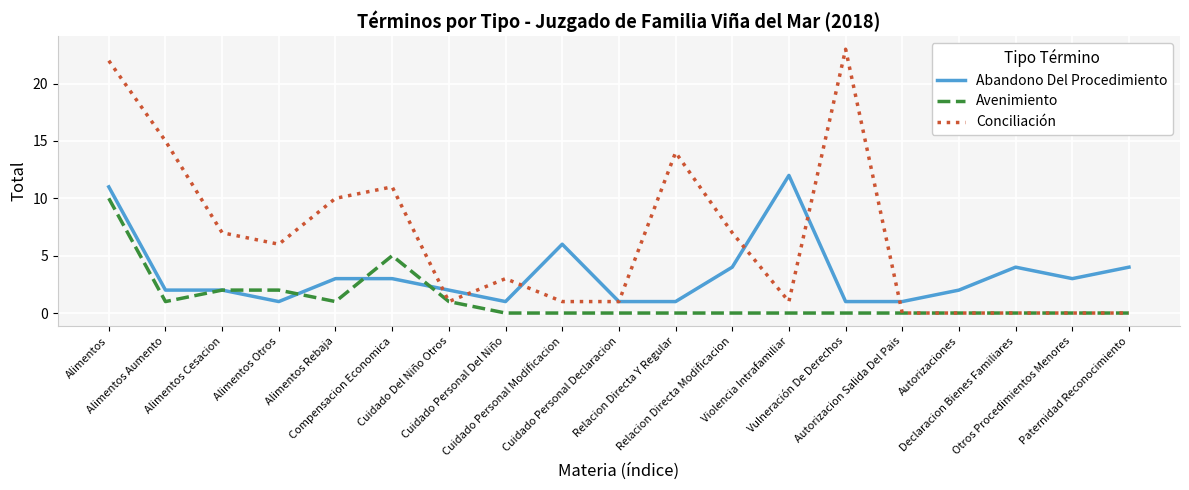

How many lines are shown in the chart?

3